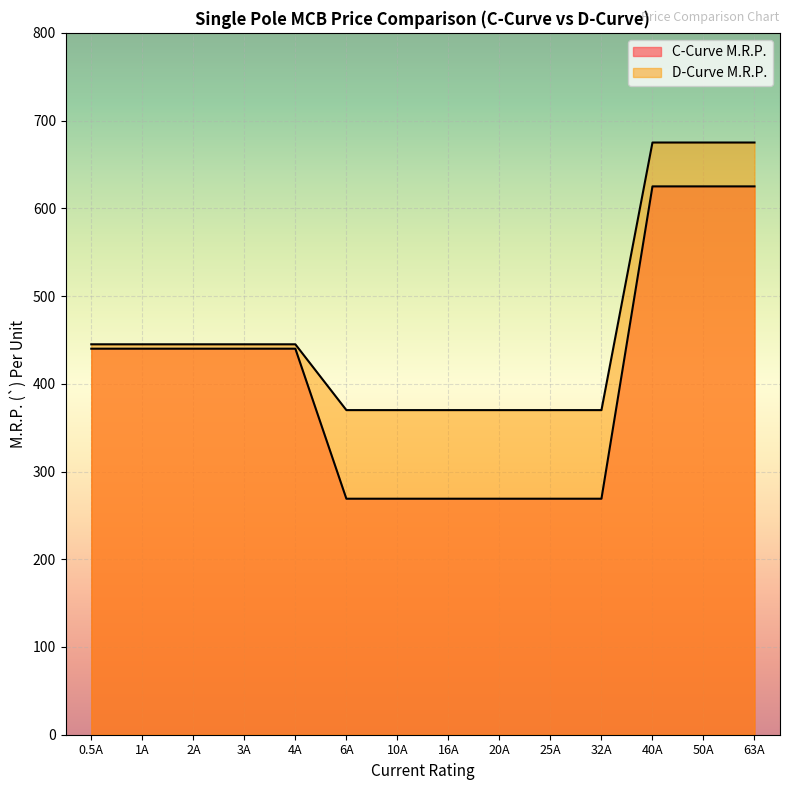

Reading left to right, extract all data points from this chart.

C-Curve M.R.P.: 0.5A=440	1A=440	2A=440	3A=440	4A=440	6A=269	10A=269	16A=269	20A=269	25A=269	32A=269	40A=625	50A=625	63A=625
D-Curve M.R.P.: 0.5A=445	1A=445	2A=445	3A=445	4A=445	6A=370	10A=370	16A=370	20A=370	25A=370	32A=370	40A=675	50A=675	63A=675